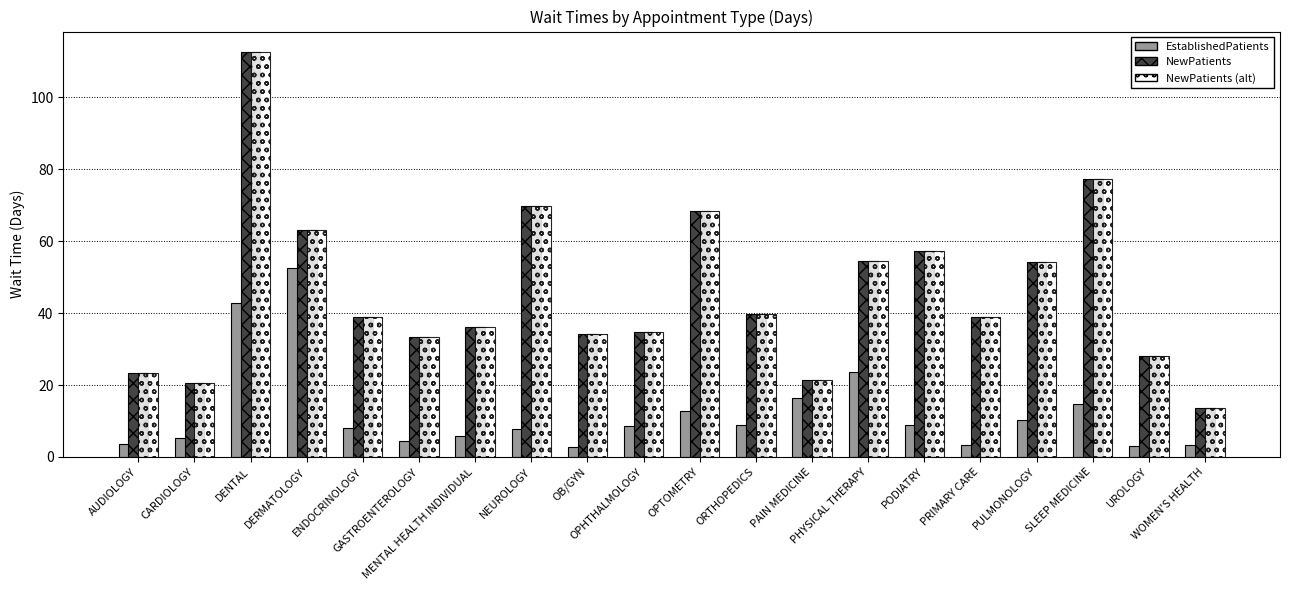

What is the minimum value for NewPatients?

13.6